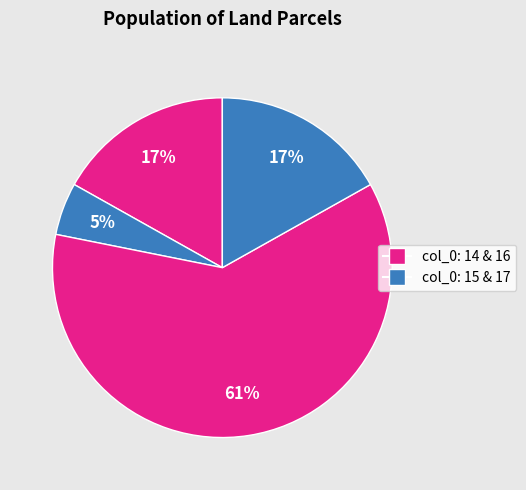

What is the smallest slice in the pie chart?

15